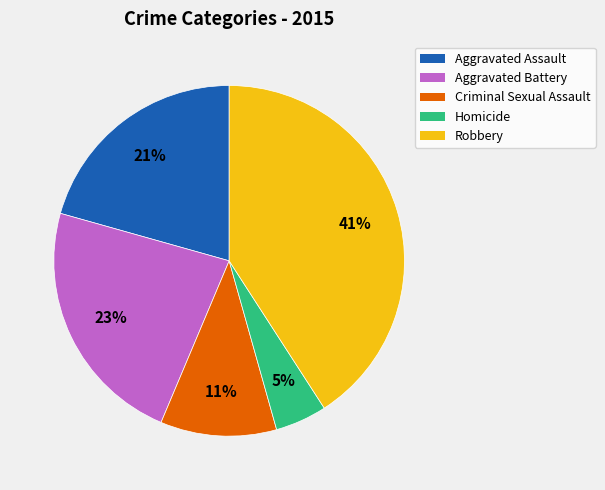

How many segments does this pie chart have?

5